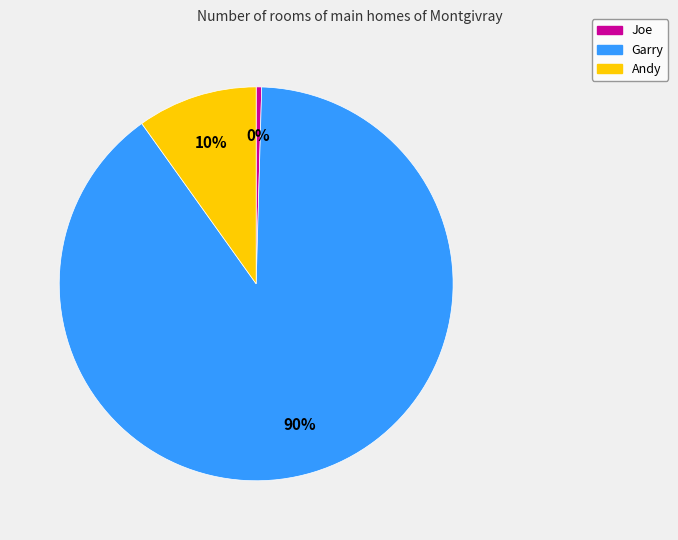

Which slice is the smallest?

Joe